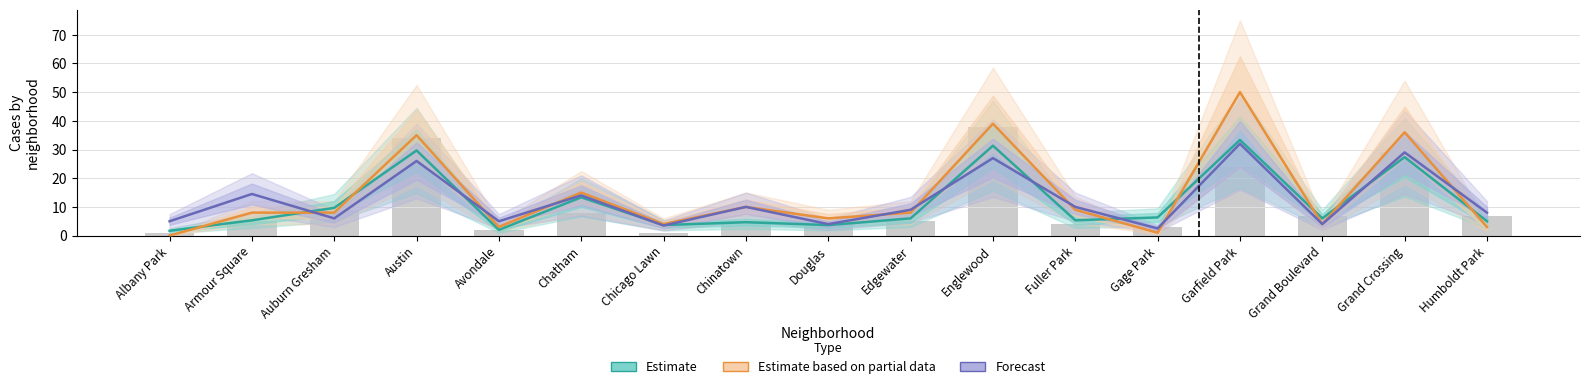

Reading left to right, transcribe all the data shown in this chart.

Estimate: 1.7	5.3	9.7	29.7	2.0	13.3	3.7	4.7	3.7	6.0	31.3	5.3	6.3	33.3	6.0	27.3	5.0
Estimate based on partial data: 0.0	8.0	8.0	35.0	3.0	15.0	4.0	10.0	6.0	8.0	39.0	9.0	1.0	50.0	4.0	36.0	3.0
Forecast: 5.0	14.5	6.0	26.0	5.0	14.0	3.5	10.0	4.0	9.0	27.0	10.0	2.5	32.0	4.0	29.0	8.0